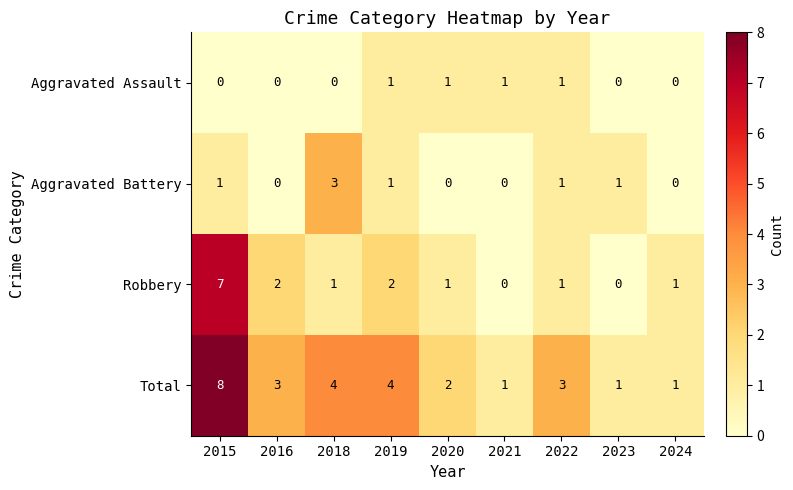

At 2015, list the series in order from largest to smallest.

Total, Robbery, Aggravated Battery, Aggravated Assault